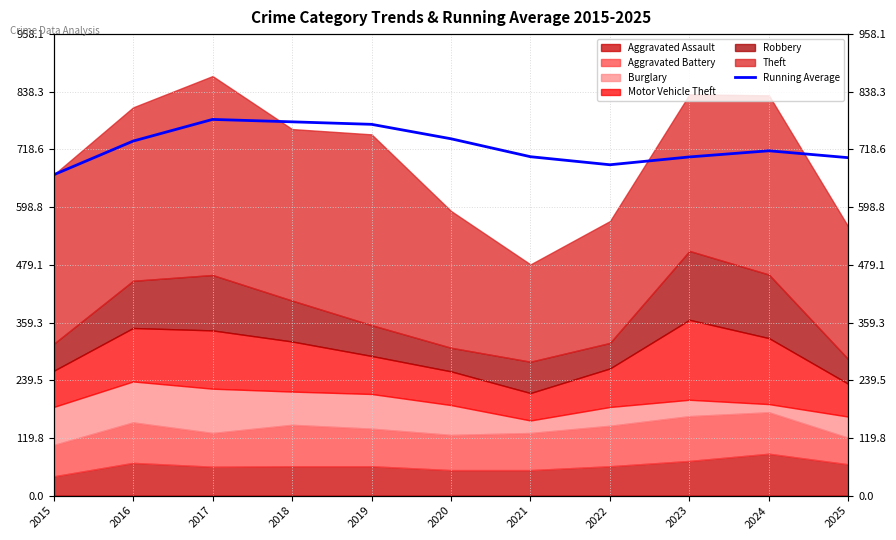

True or false: the data shows 740.8 at 2020.

True